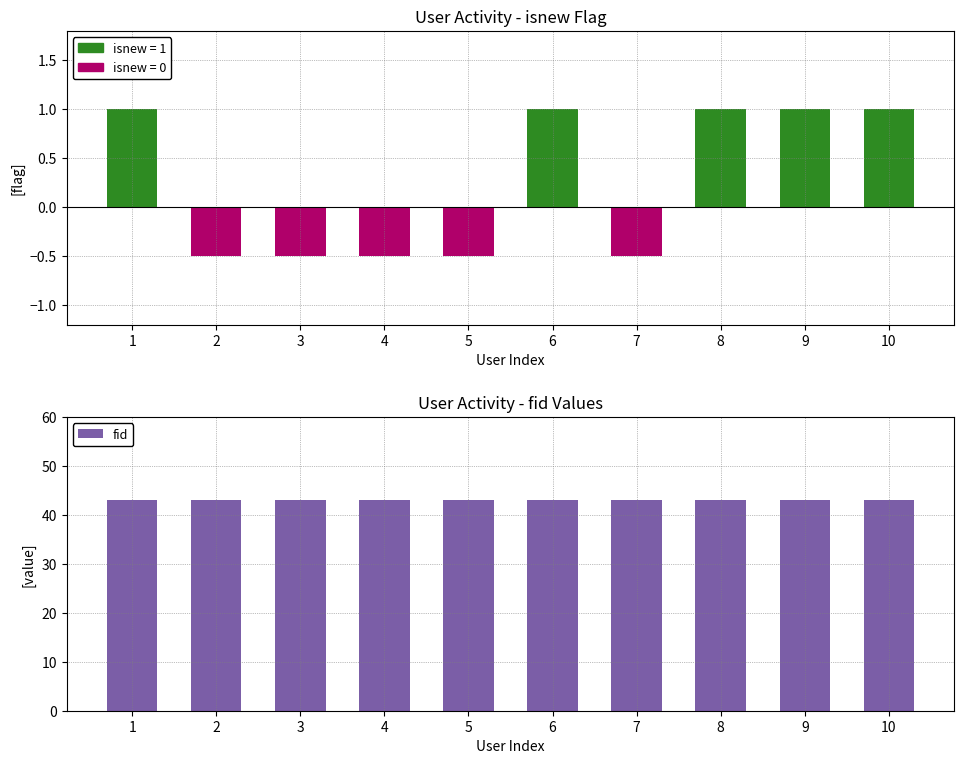

The value of isnew at 8 is 1.0. True or false?

True